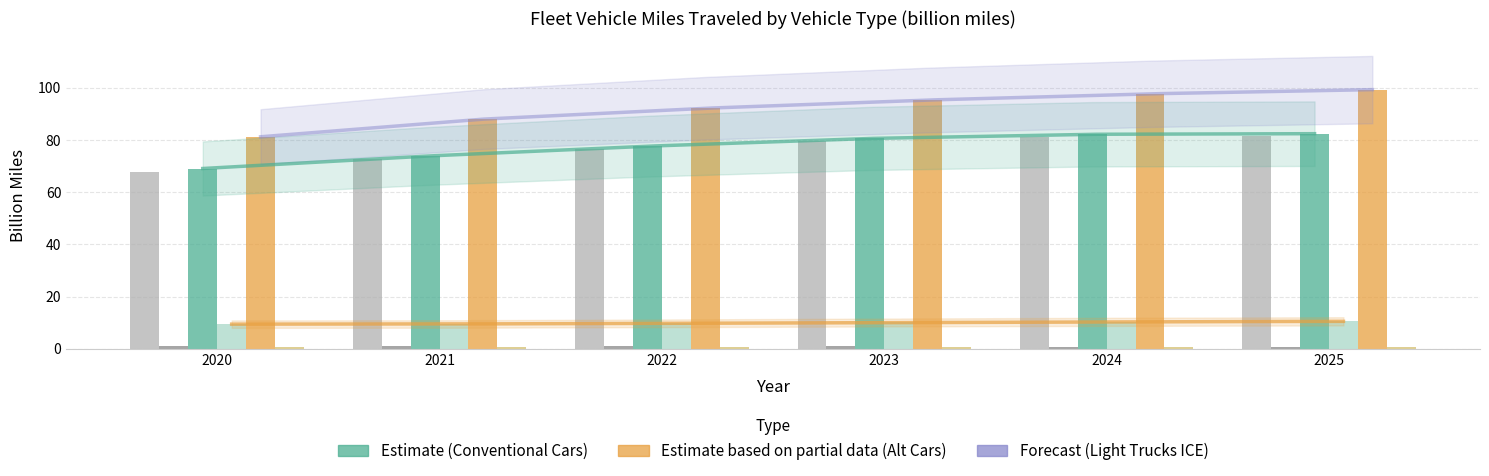

Reading left to right, what are all the values shown in this chart?

Gasoline ICE Vehicles (Cars): 2020=67.9	2021=72.7	2022=76.6	2023=79.7	2024=81.3	2025=81.6
TDI Diesel ICE (Cars): 2020=1.2	2021=1.1	2022=1.0	2023=1.0	2024=0.9	2025=0.8
Total Conventional Cars: 2020=69.1	2021=73.8	2022=77.6	2023=80.6	2024=82.2	2025=82.4
Total Alternative Cars: 2020=9.5	2021=9.5	2022=9.8	2023=10.1	2024=10.4	2025=10.6
Gasoline ICE Vehicles (Light Trucks): 2020=81.2	2021=88.0	2022=92.2	2023=95.3	2024=97.7	2025=99.3
TDI Diesel ICE (Light Trucks): 2020=0.6	2021=0.7	2022=0.7	2023=0.8	2024=0.8	2025=0.9